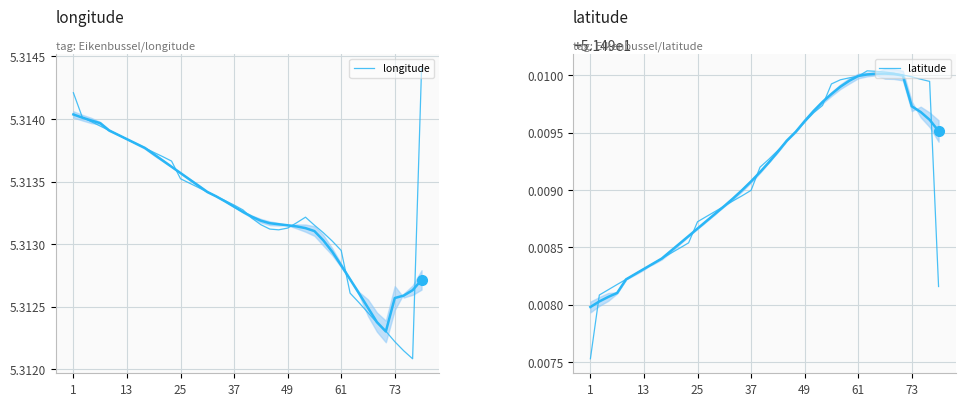

Does the chart display data point markers on the line(s)?

No